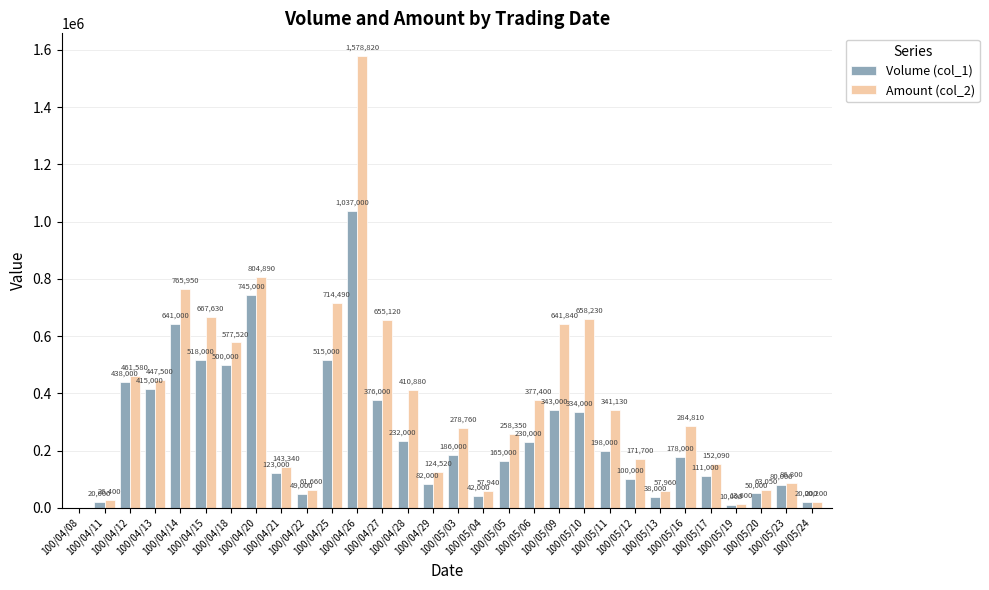

Which series changed the most between 100/04/18 and 100/04/20?

Volume (col_1)